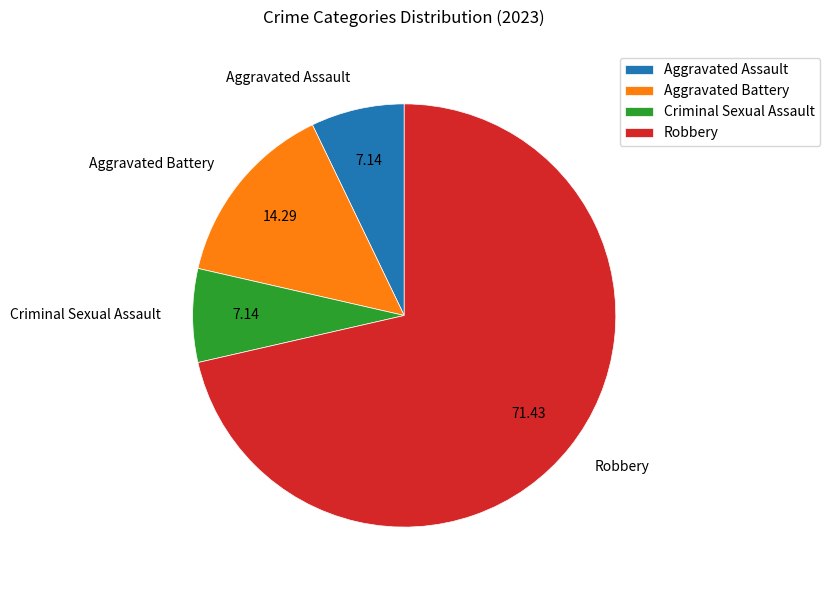

Which category accounts for the majority?

Robbery